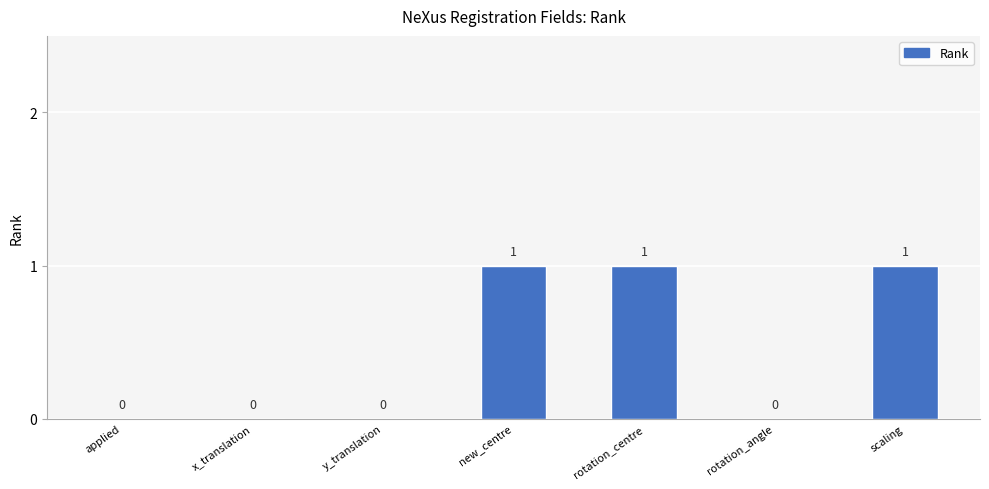

What is the change in value from x_translation to new_centre?

+1